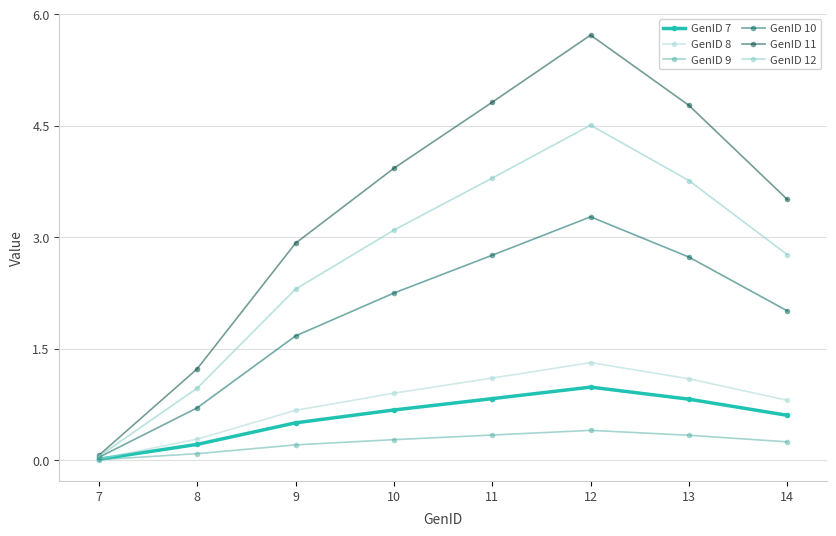

How many lines are shown in the chart?

6